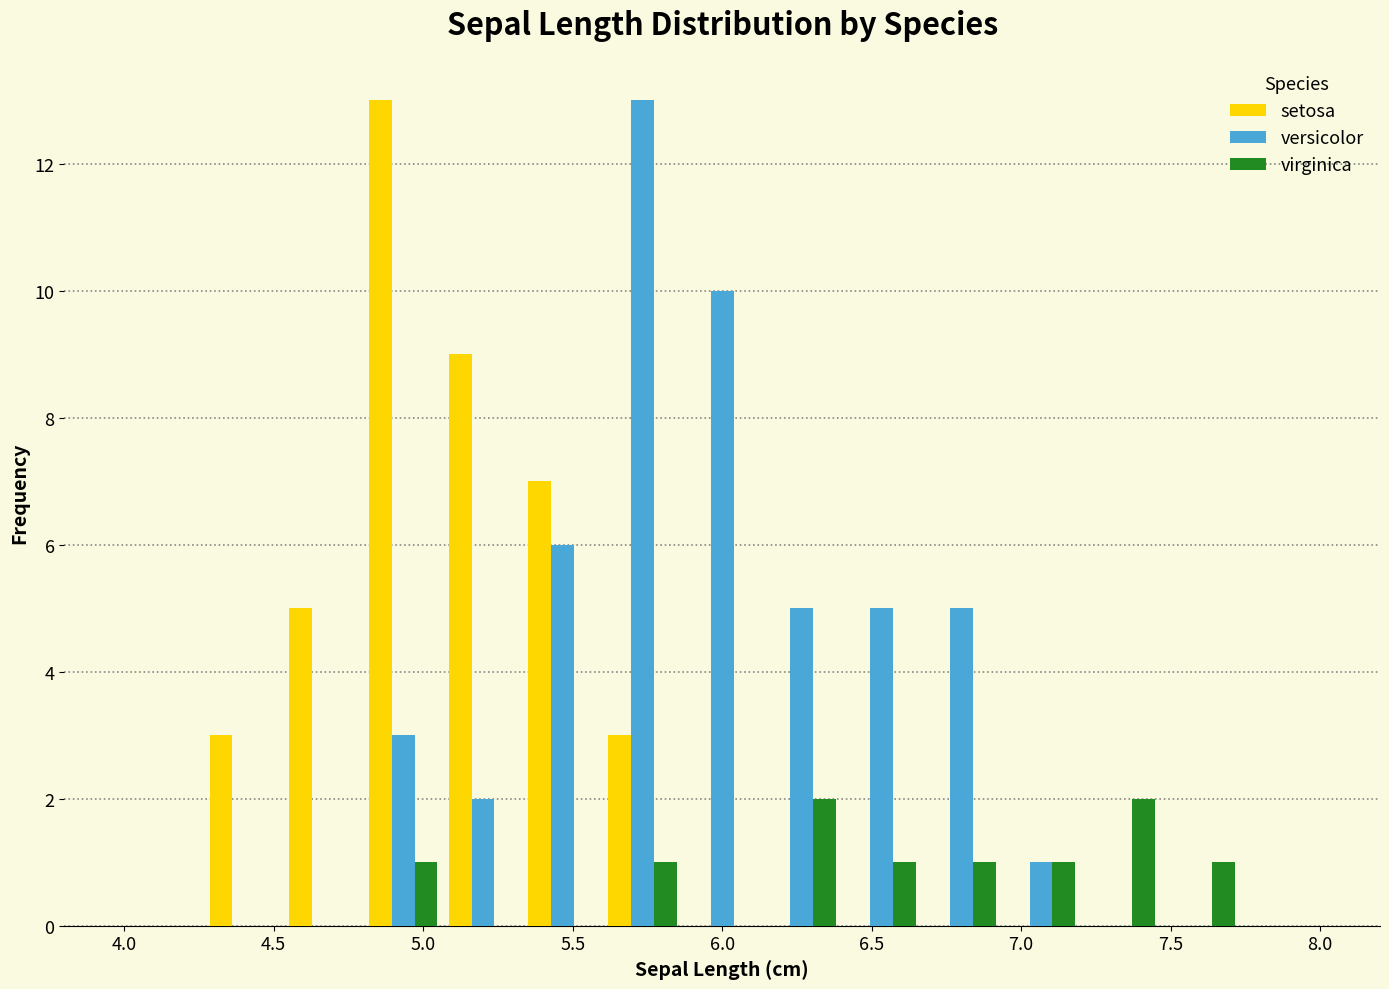

Reading left to right, transcribe this chart: for each range on the x-axis, give the height of each series' bar. Neither the bar edges nor the heights are printed on the chart, so give them approximately, as read against the axes.

4.00 to 4.25: setosa=0	versicolor=0	virginica=0
4.25 to 4.55: setosa=3	versicolor=0	virginica=0
4.55 to 4.80: setosa=5	versicolor=0	virginica=0
4.80 to 5.05: setosa=13	versicolor=3	virginica=1
5.05 to 5.35: setosa=9	versicolor=2	virginica=0
5.35 to 5.60: setosa=7	versicolor=6	virginica=0
5.60 to 5.85: setosa=3	versicolor=13	virginica=1
5.85 to 6.15: setosa=0	versicolor=10	virginica=0
6.15 to 6.40: setosa=0	versicolor=5	virginica=2
6.40 to 6.65: setosa=0	versicolor=5	virginica=1
6.65 to 6.95: setosa=0	versicolor=5	virginica=1
6.95 to 7.20: setosa=0	versicolor=1	virginica=1
7.20 to 7.45: setosa=0	versicolor=0	virginica=2
7.45 to 7.75: setosa=0	versicolor=0	virginica=1
7.75 to 8.00: setosa=0	versicolor=0	virginica=0